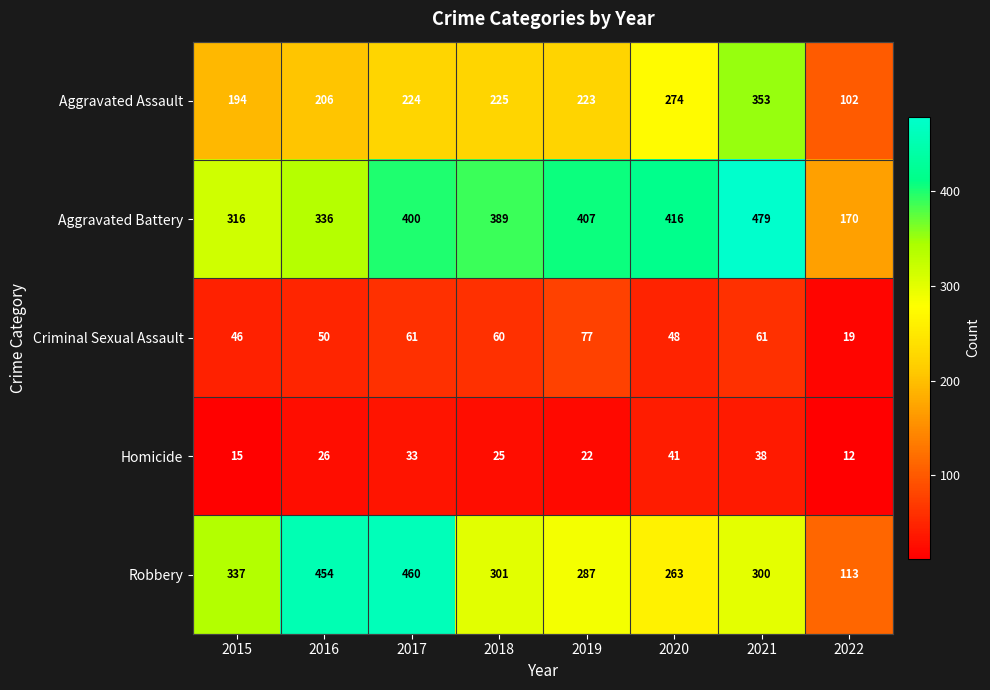

What is the sum of all Homicide values?

212